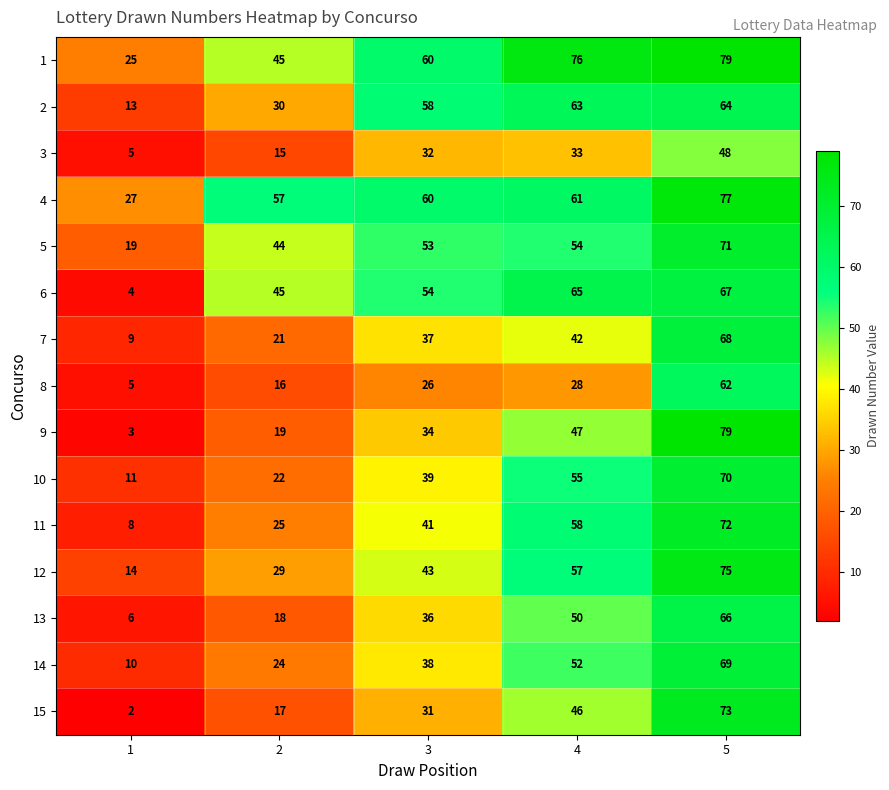

What is the total value across all series at 3?

642